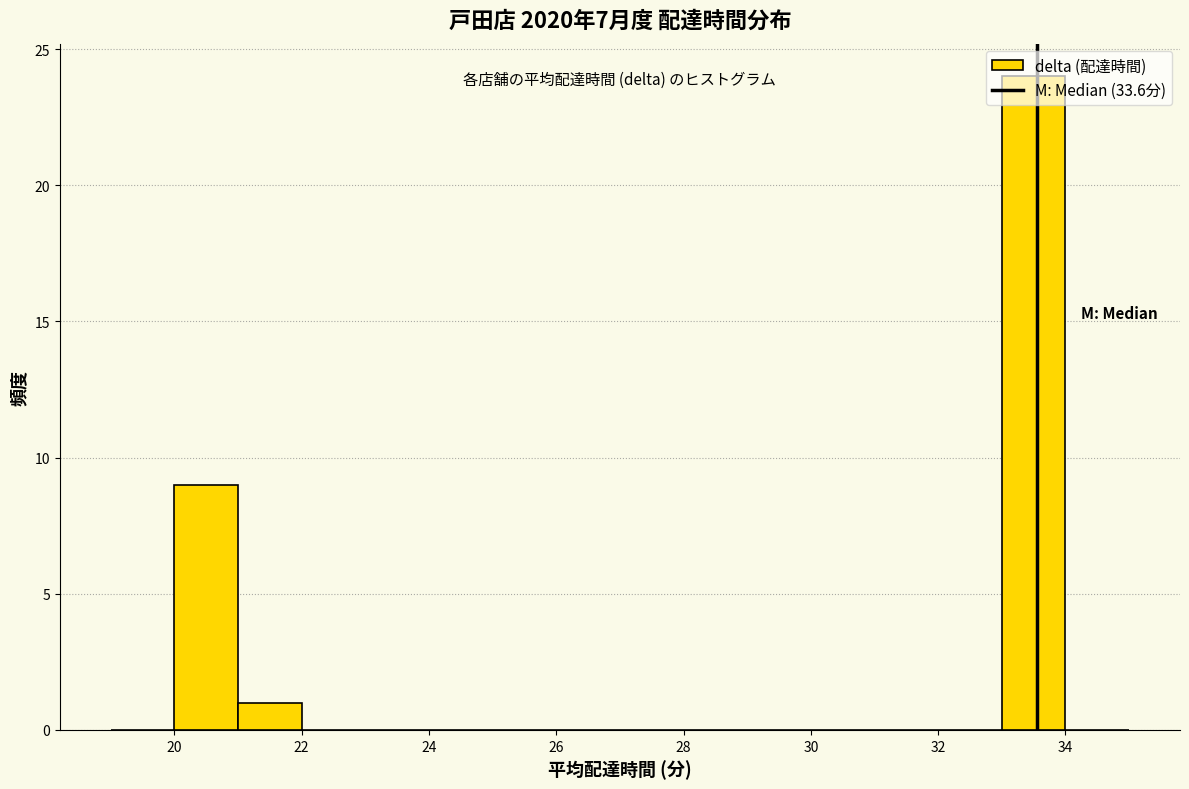

Which range on the x-axis has the tallest bar?

33 to 34